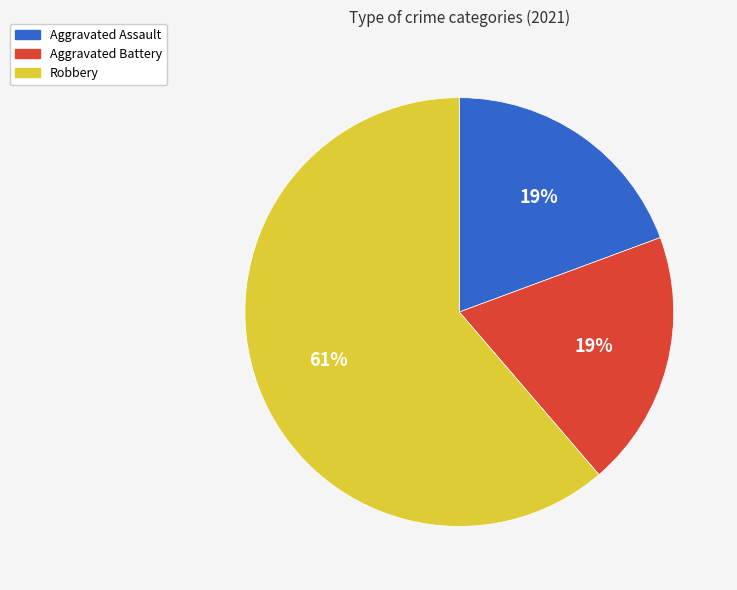

Is there a majority slice in this chart?

Yes